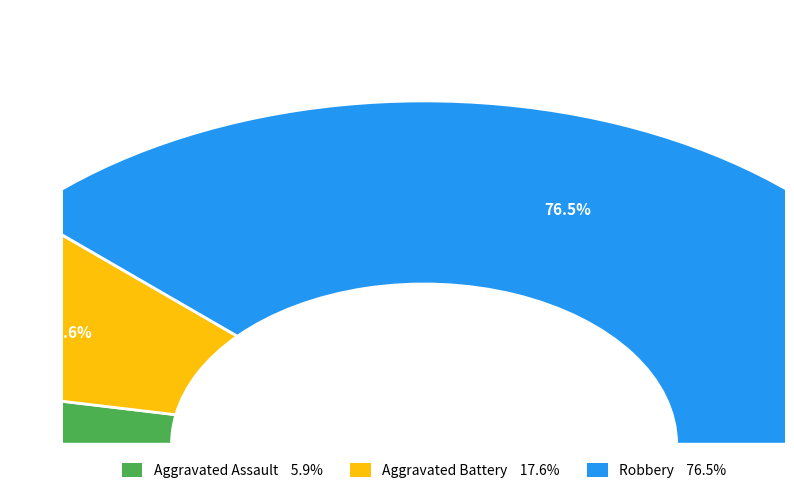

Which has a higher value, Aggravated Assault or Aggravated Battery?

Aggravated Battery